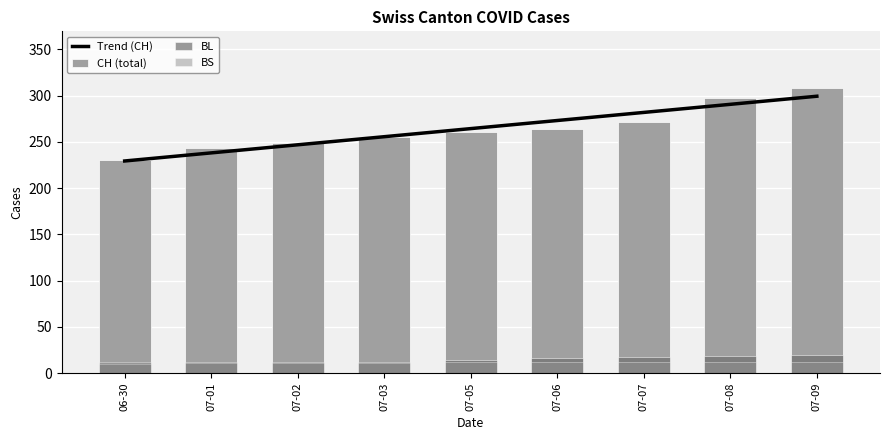

What is the maximum value shown in the chart?

308.0